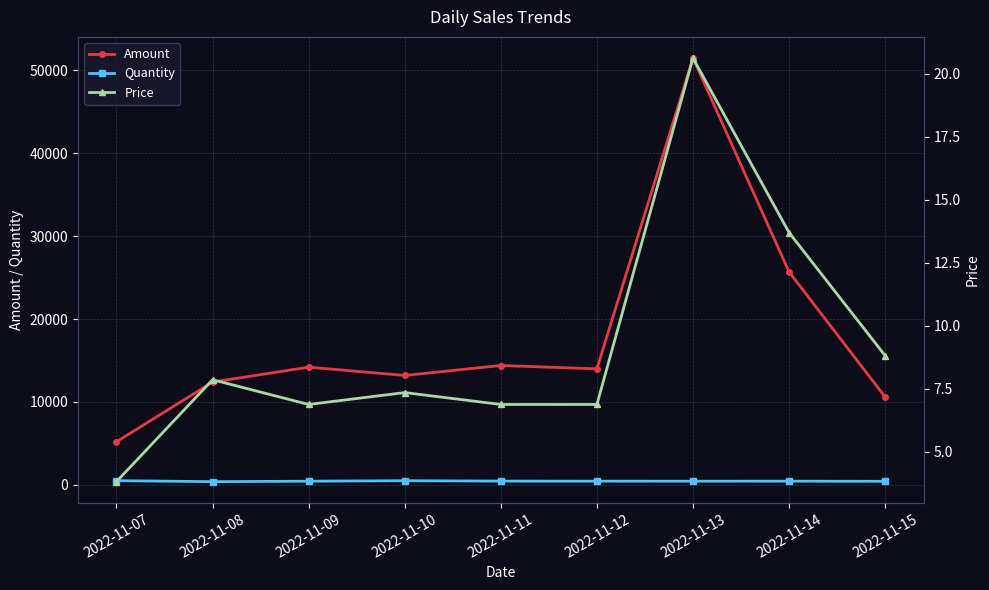

Reading left to right, transcribe all the data shown in this chart.

Amount: 5200.0	12400.0	14200.0	13200.0	14400.0	14000.0	51493.1	25691.4	10600.0
Quantity: 506.4	386.0	441.3	501.6	452.8	446.6	443.6	446.6	427.4
Price: 3.8	7.9	6.9	7.3	6.9	6.9	20.6	13.7	8.8